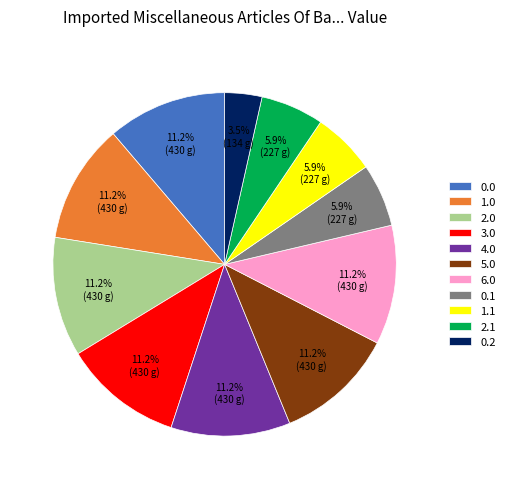

Combined, what portion of the pie is 2.1 and 0.2?

9.4%